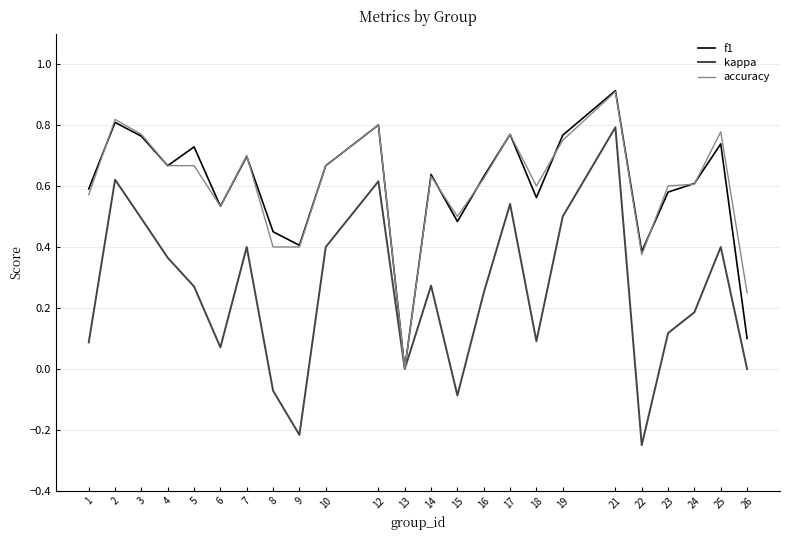

True or false: kappa has more than 2 points higher than both neighbors.

True